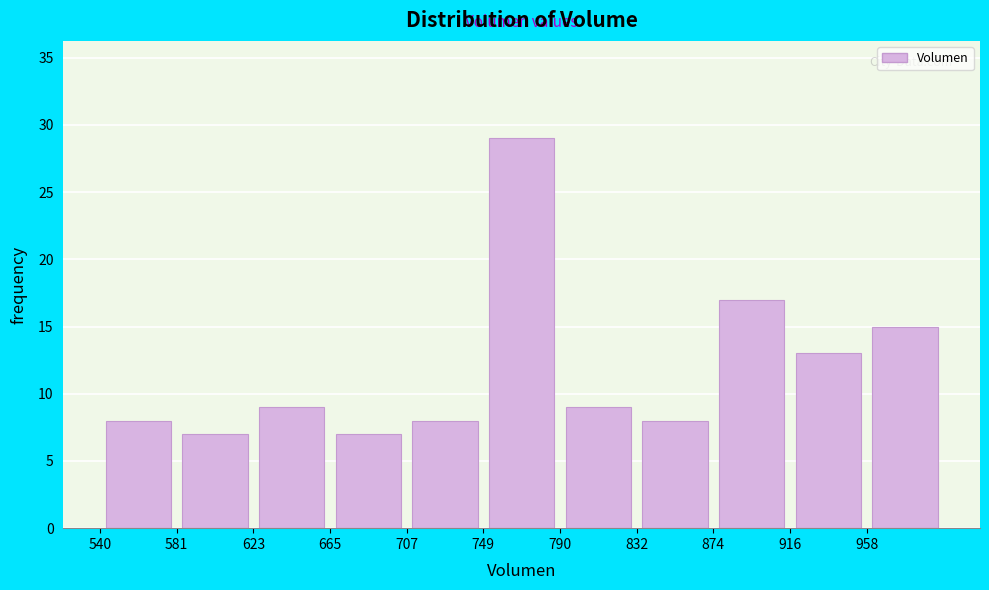

Which range on the x-axis has the tallest bar?

750 to 790